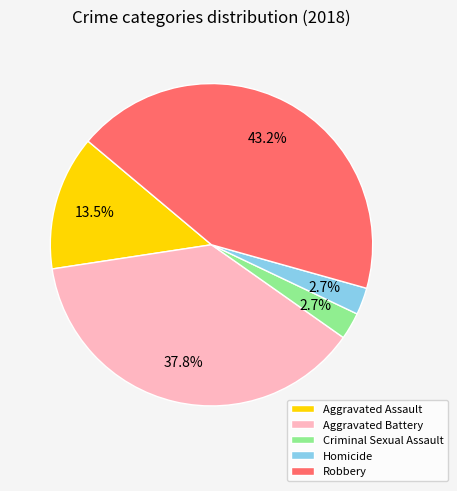

What percentage is the Aggravated Battery slice, to the nearest percent?

38%